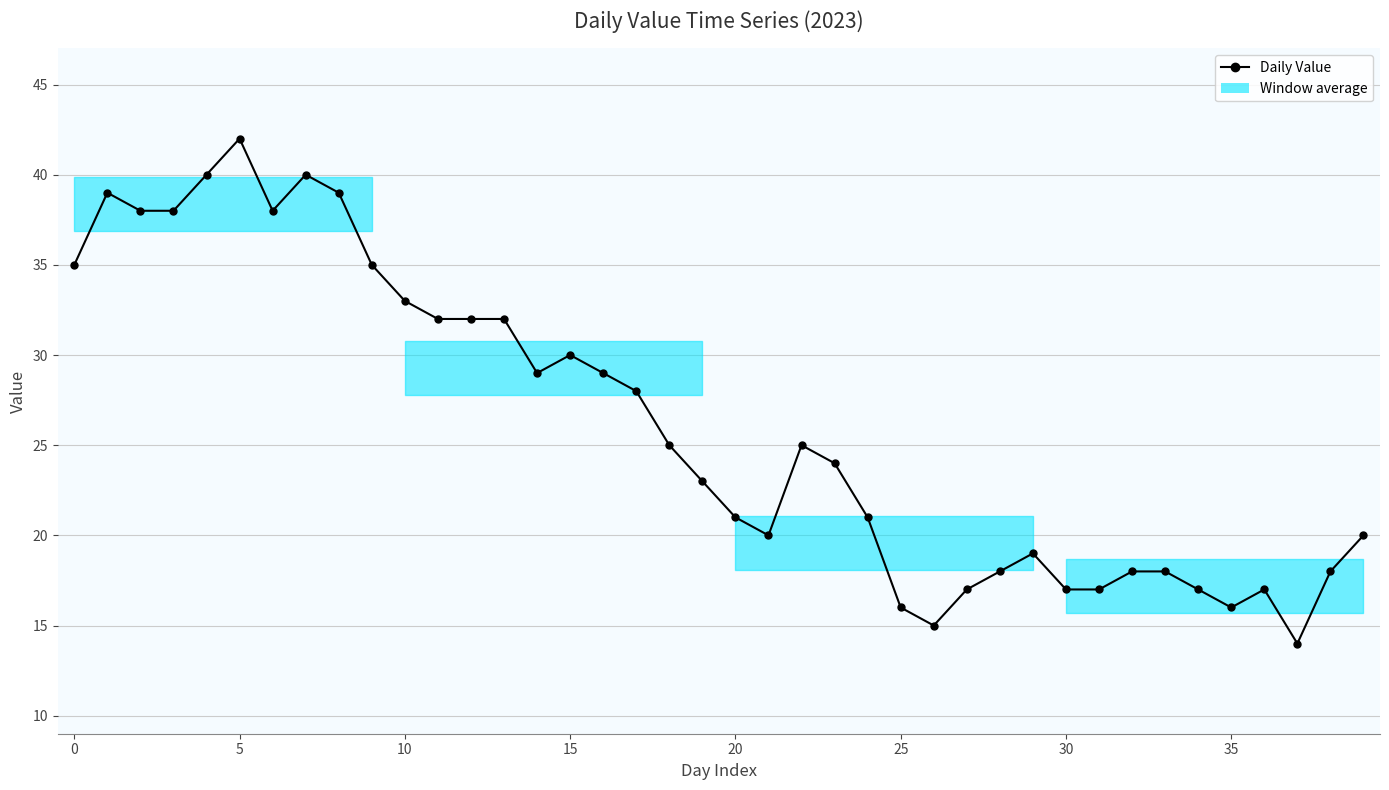

What is the greatest value displayed?

42